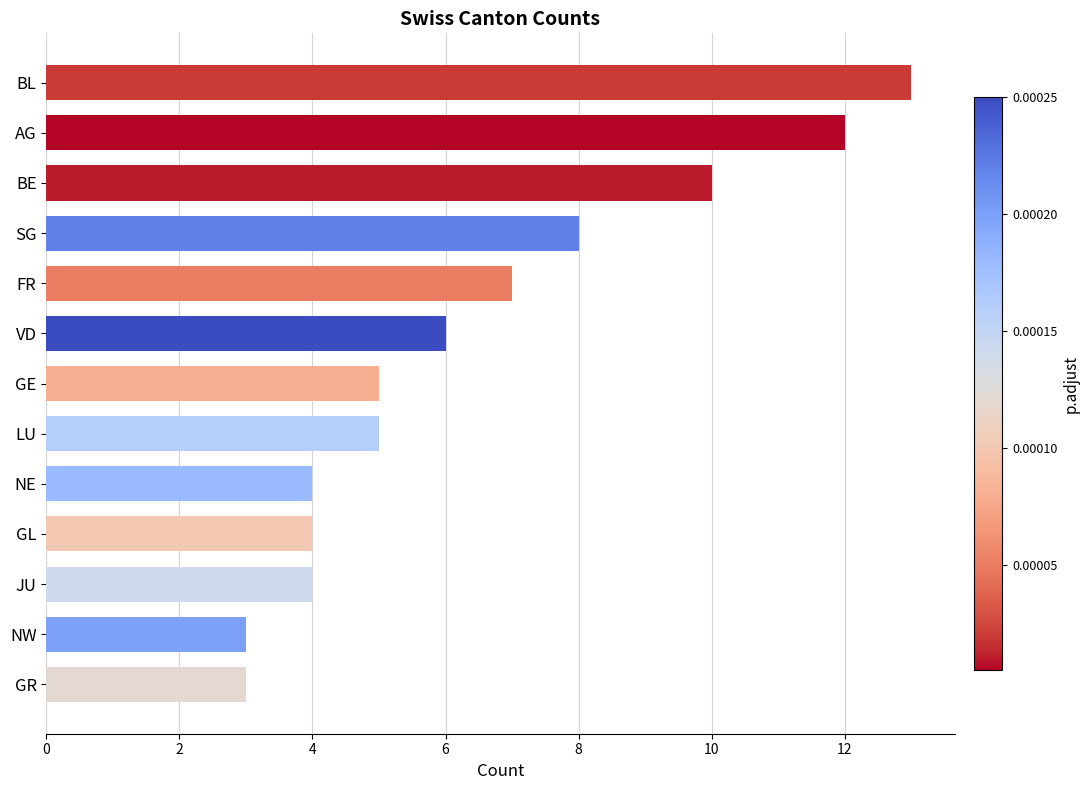

What is the minimum value shown in the chart?

3